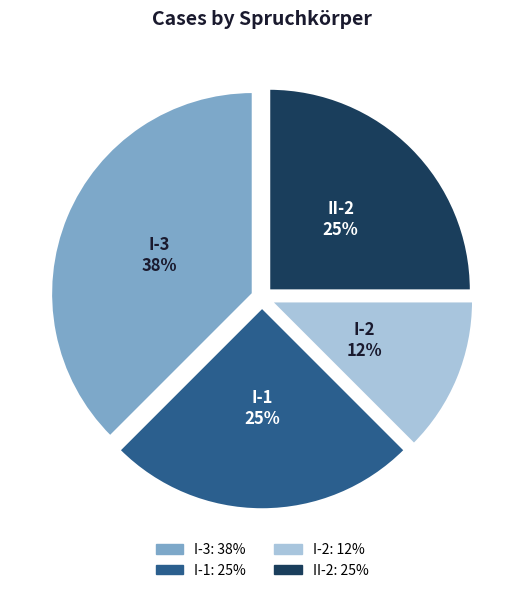

Is there any slice that represents more than half of the pie?

No